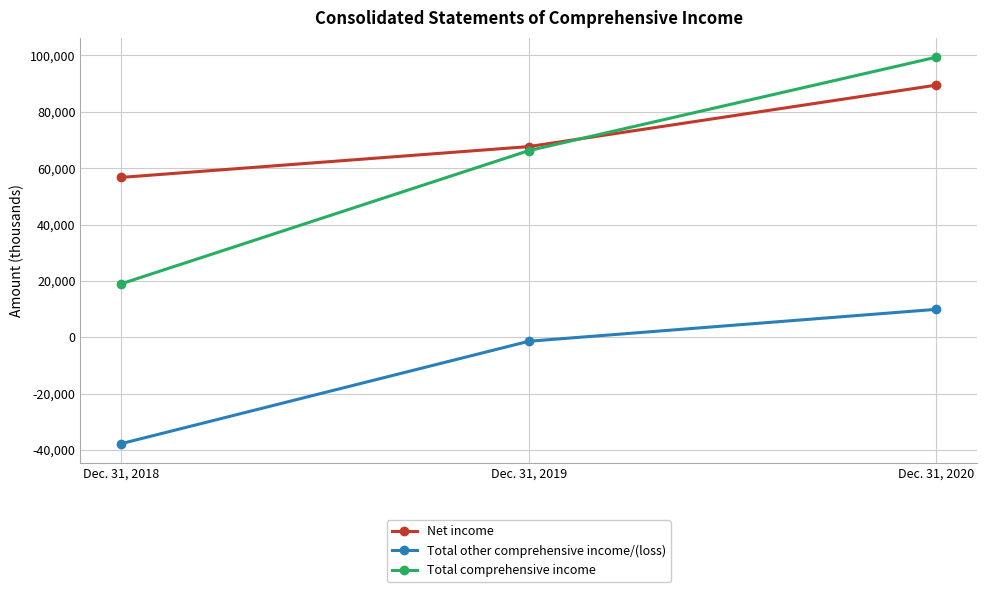

What is the difference between the maximum and minimum values in the Total comprehensive income series?

80415